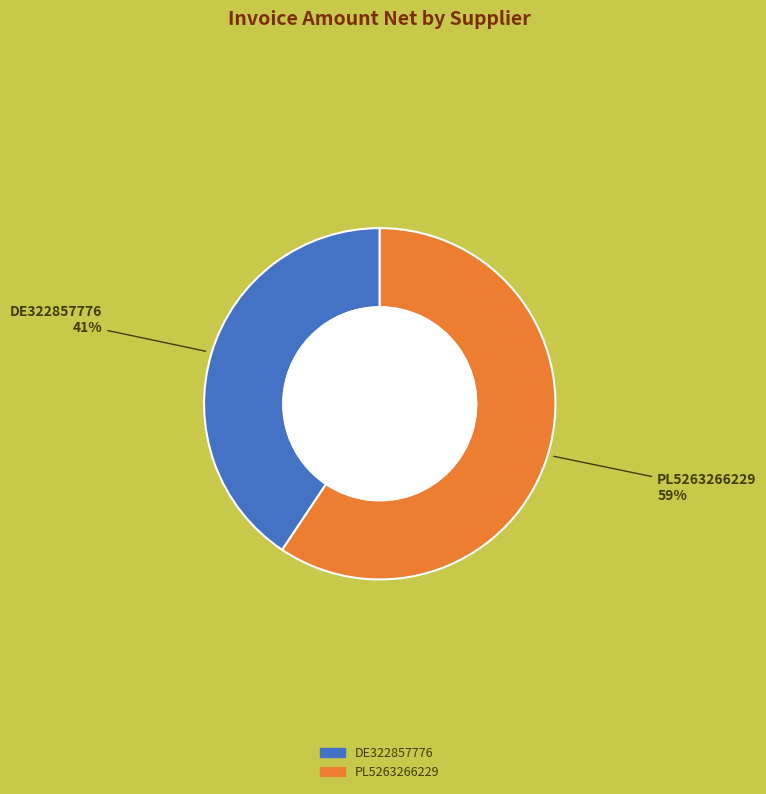

Which has a higher value, PL5263266229 or DE322857776?

PL5263266229